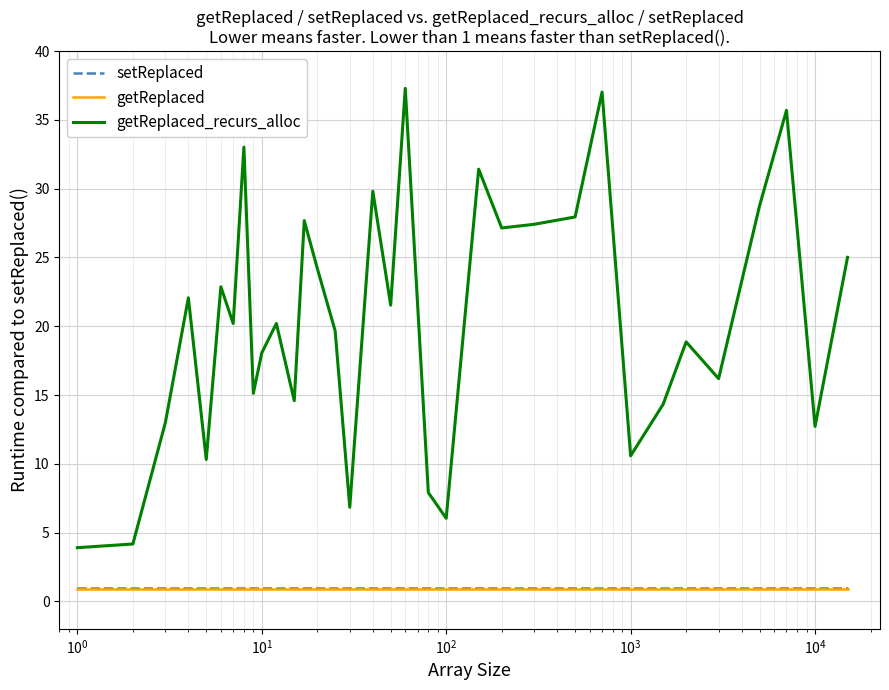

True or false: getReplaced_recurs_alloc and getReplaced cross at least once.

False